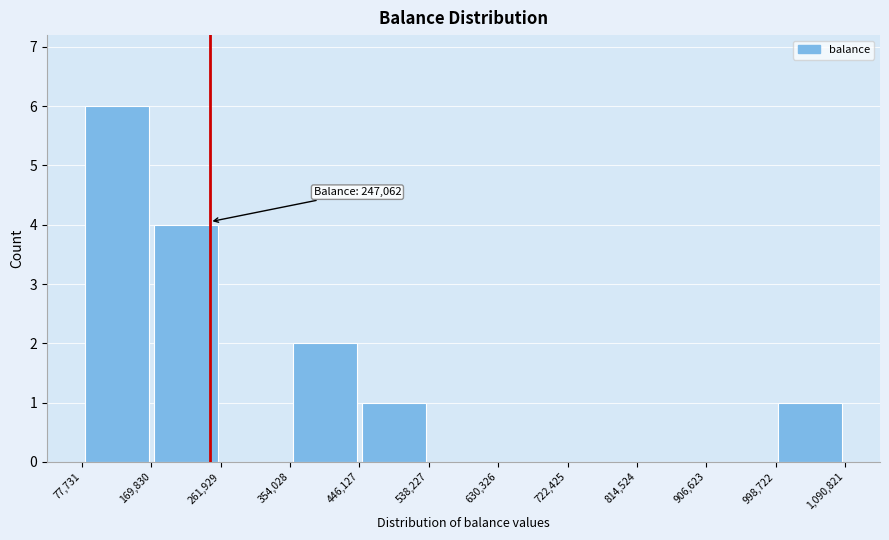

Which range on the x-axis has the tallest bar?

77,731 to 169,830